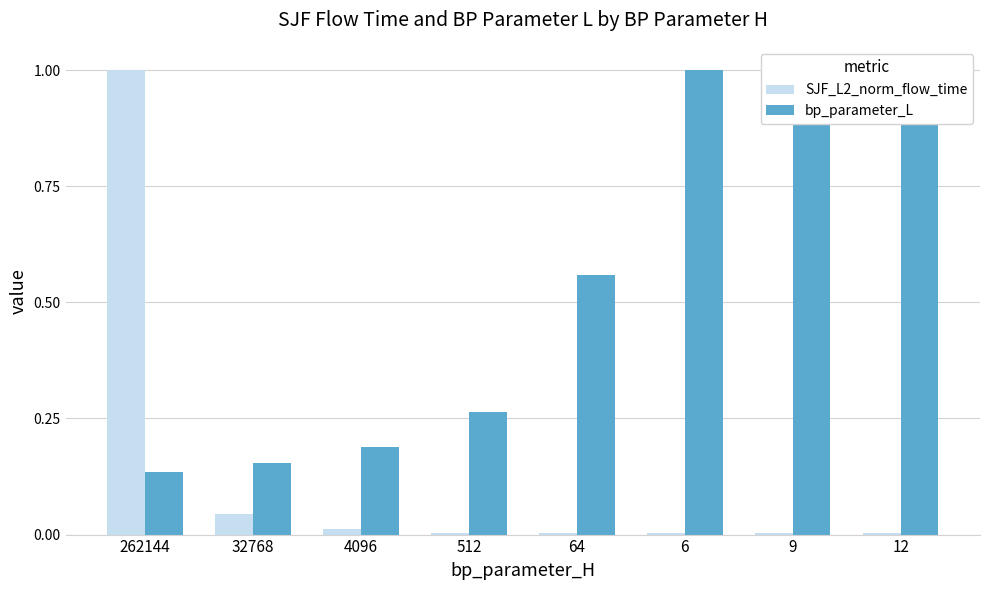

What is the value of the bp_parameter_L bar at the 4th from the left?

0.3